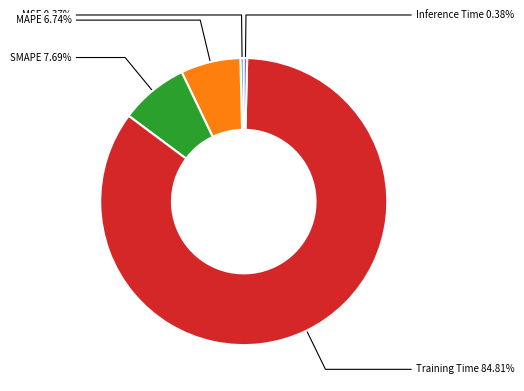

Count the number of slices in the pie.

5